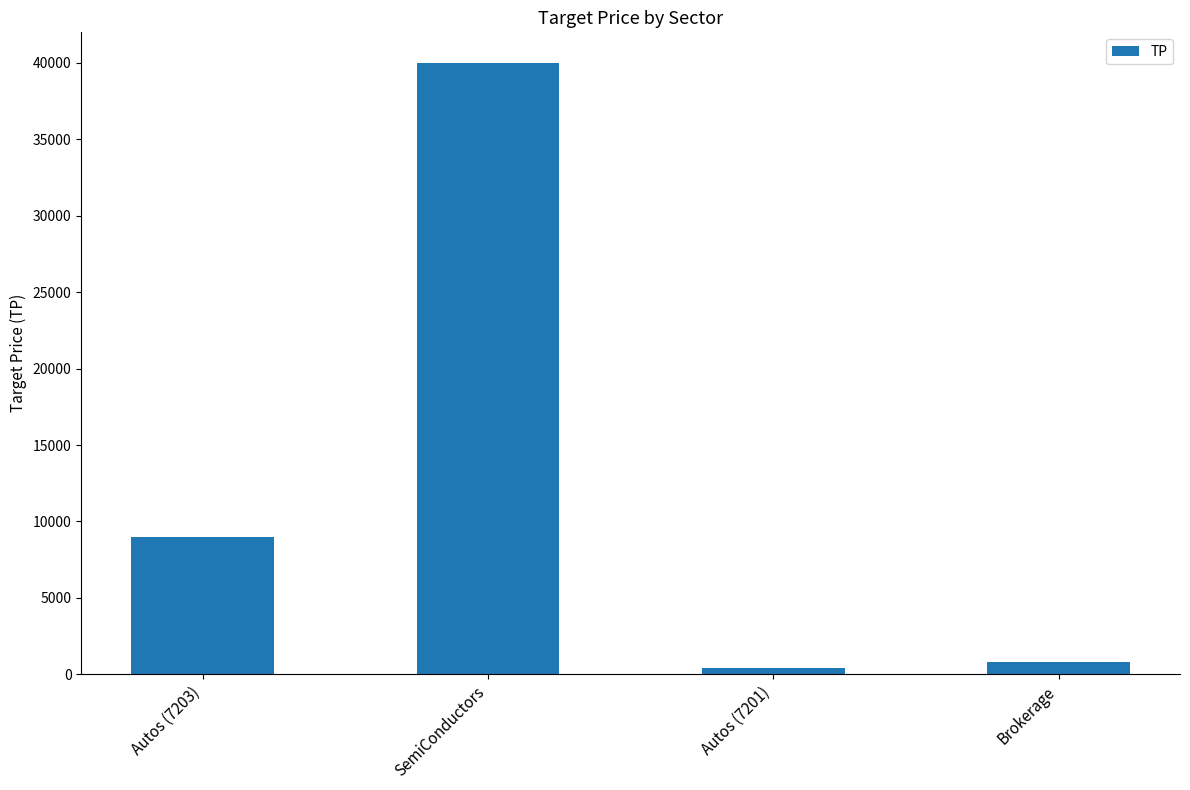

Approximately how many times larger is the value at Autos (7203) compared to SemiConductors?

0.2